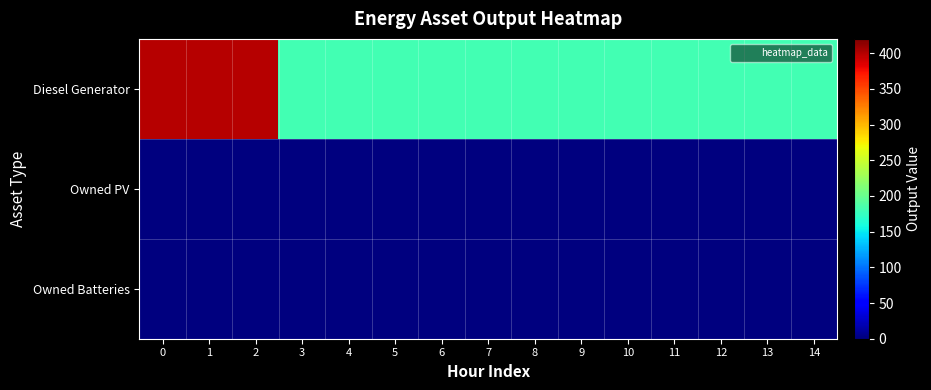

Which series has the largest range (max minus min)?

Diesel Generator